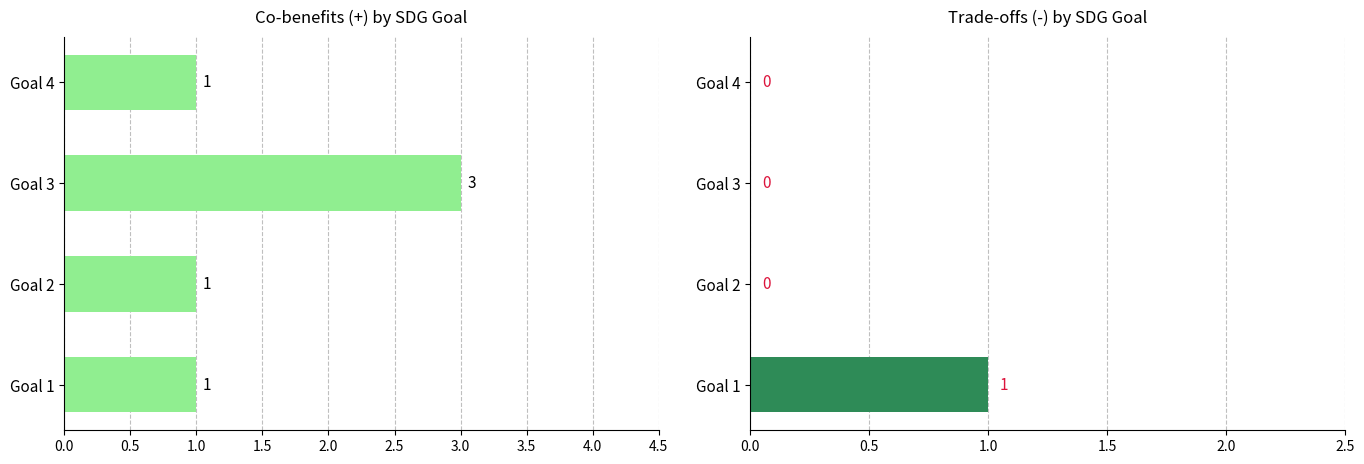

Rank the series by their maximum value, from lowest to highest.

Trade-offs (-), Co-benefits (+)